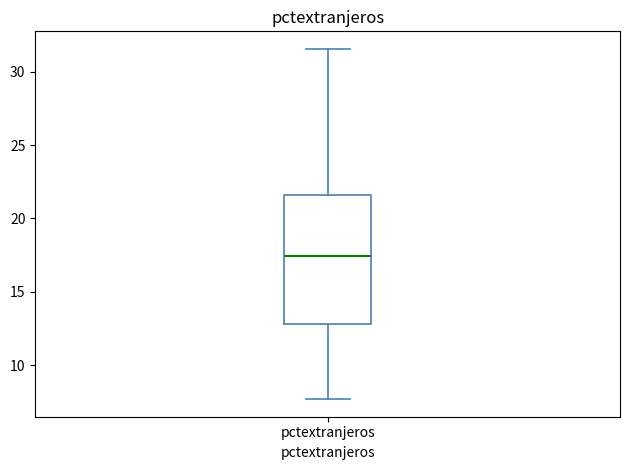

Where does the median line of the box for pctextranjeros sit on the y-axis? The values are not printed on the chart, so give them approximately, as read against the axis.

17.5